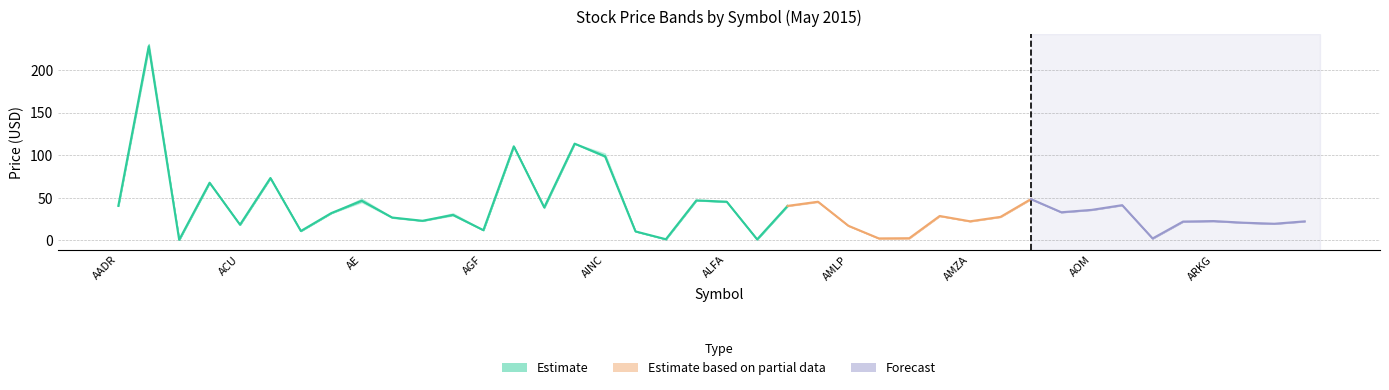

Count the number of categories in the chart.

40